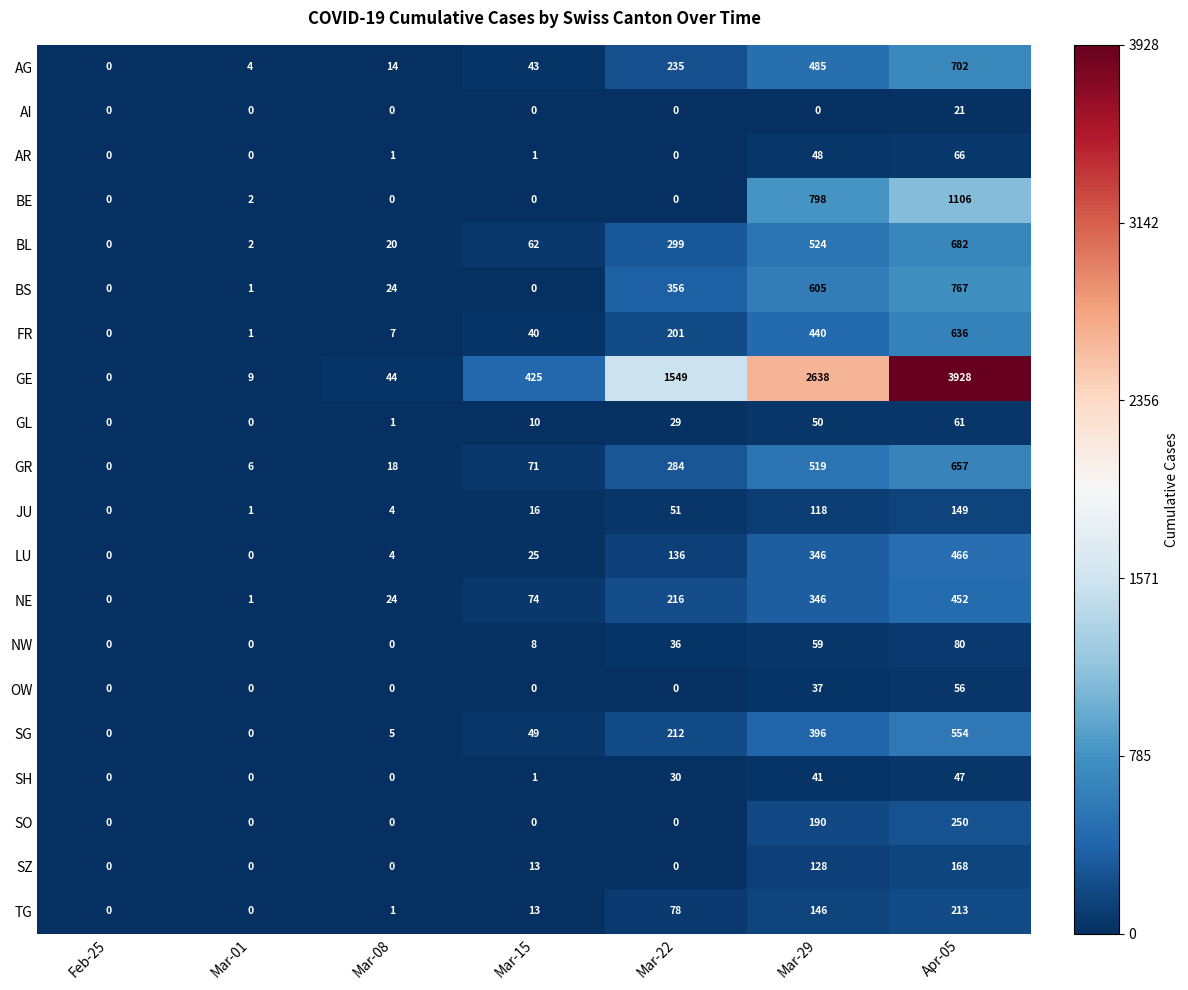

List the series in order of their peak value, highest first.

GE, BE, BS, AG, BL, GR, FR, SG, LU, NE, SO, TG, SZ, JU, NW, AR, GL, OW, SH, AI